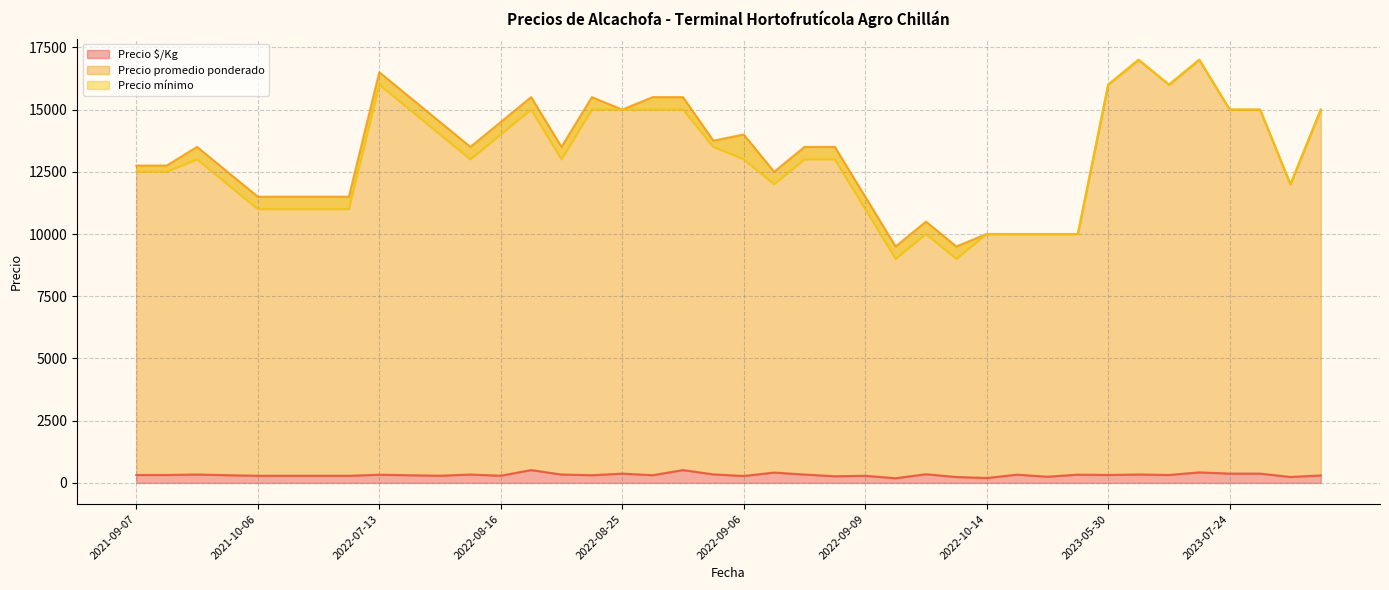

What is the difference between the Precio promedio ponderado values at 2023-06-05 and 2021-10-06?

5500